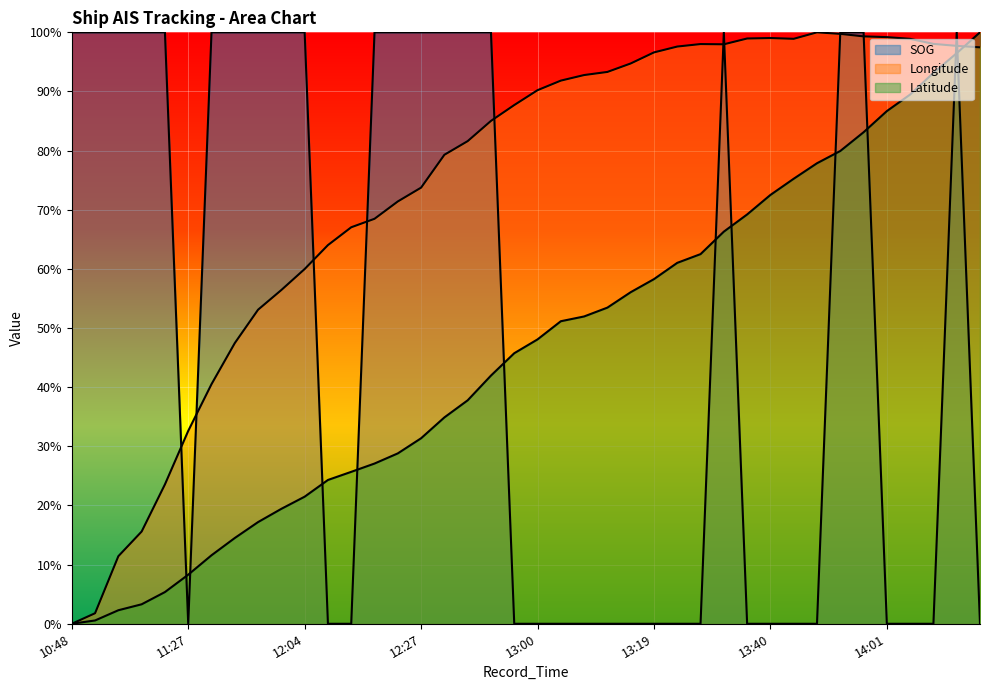

What is the average value of the Latitude series?

0.5